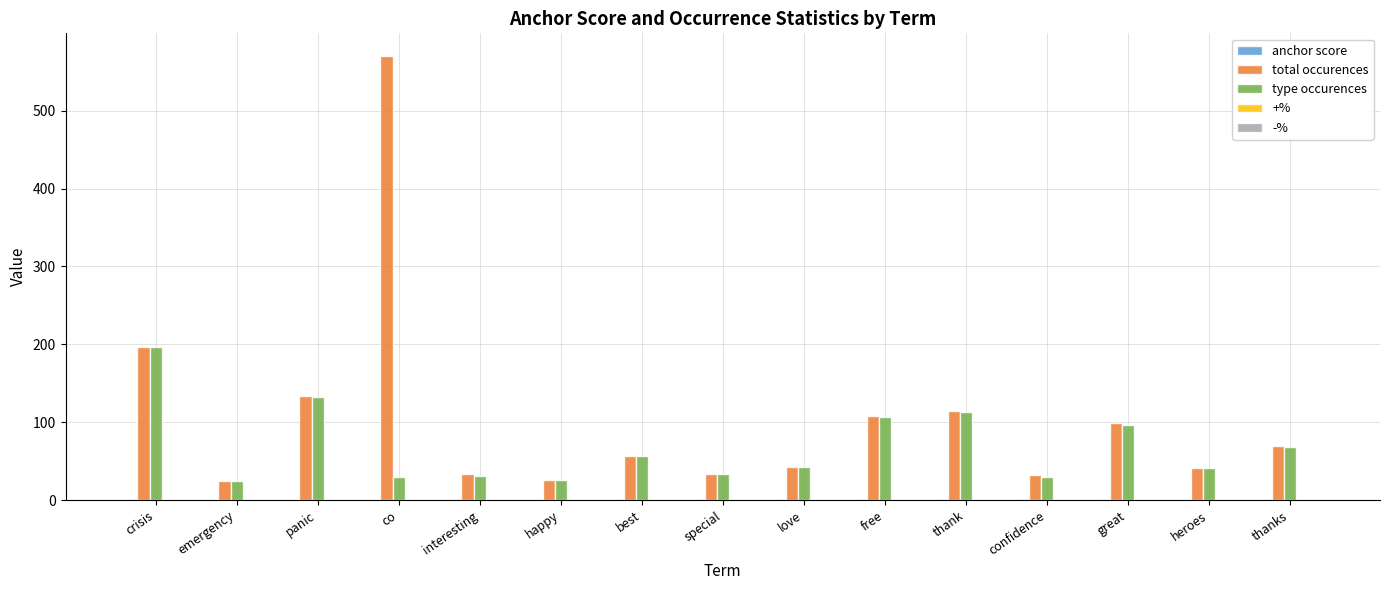

Is it true that type occurences equals 259.9 at crisis?

False